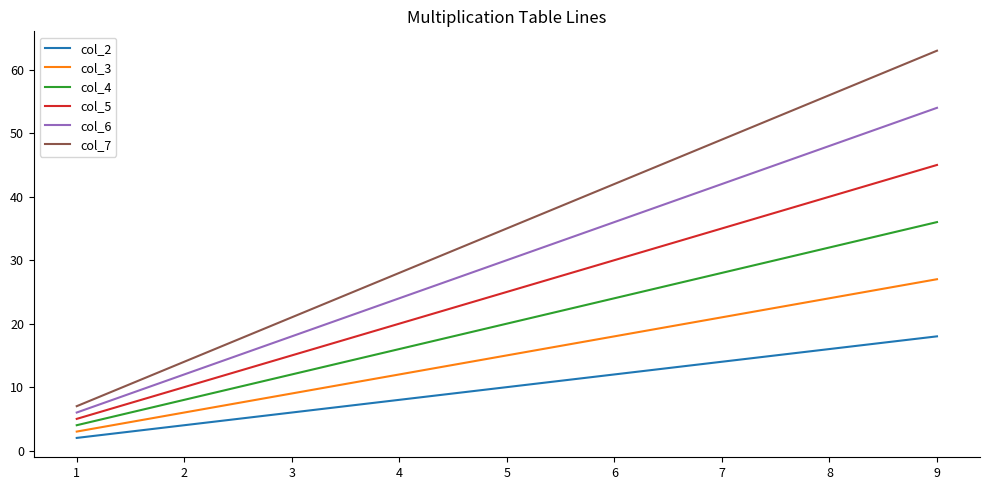

True or false: col_7 and col_6 cross at least once.

False